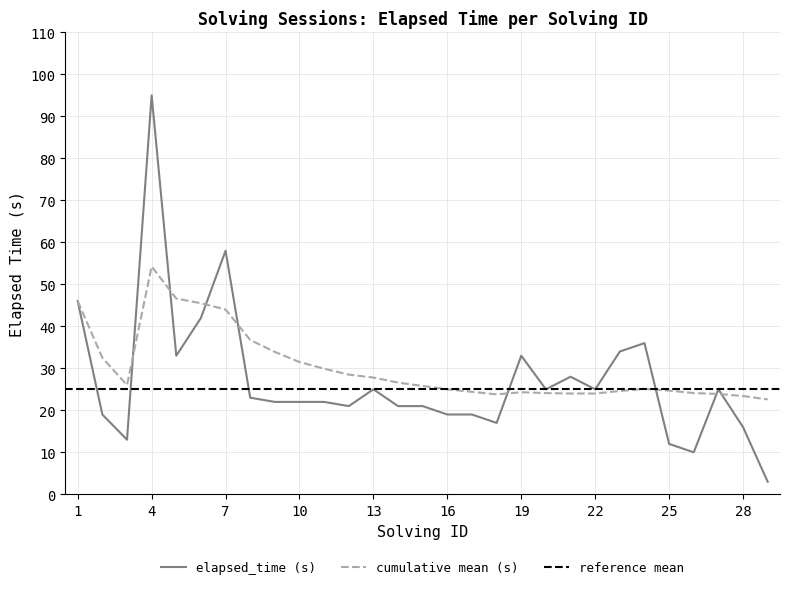

Is this an area chart (filled region under the line)?

No